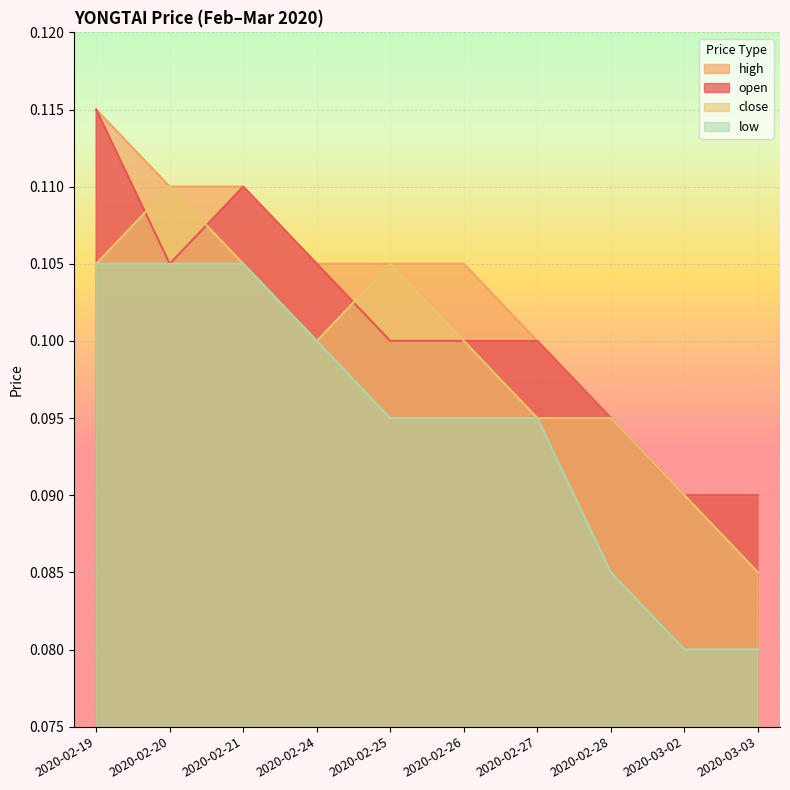

The high series shows 0.1 at 2020-02-28. True or false?

True